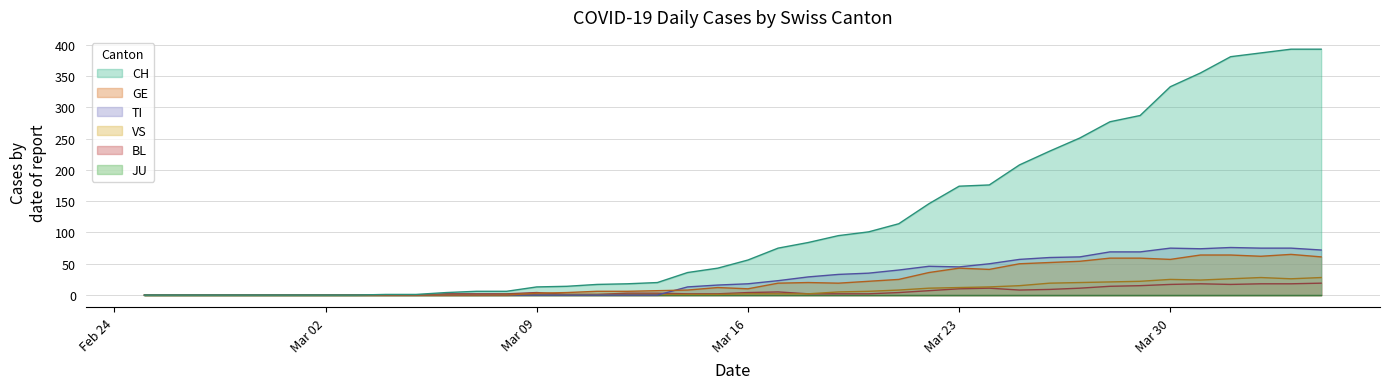

How many values in the CH series exceed 56?

19